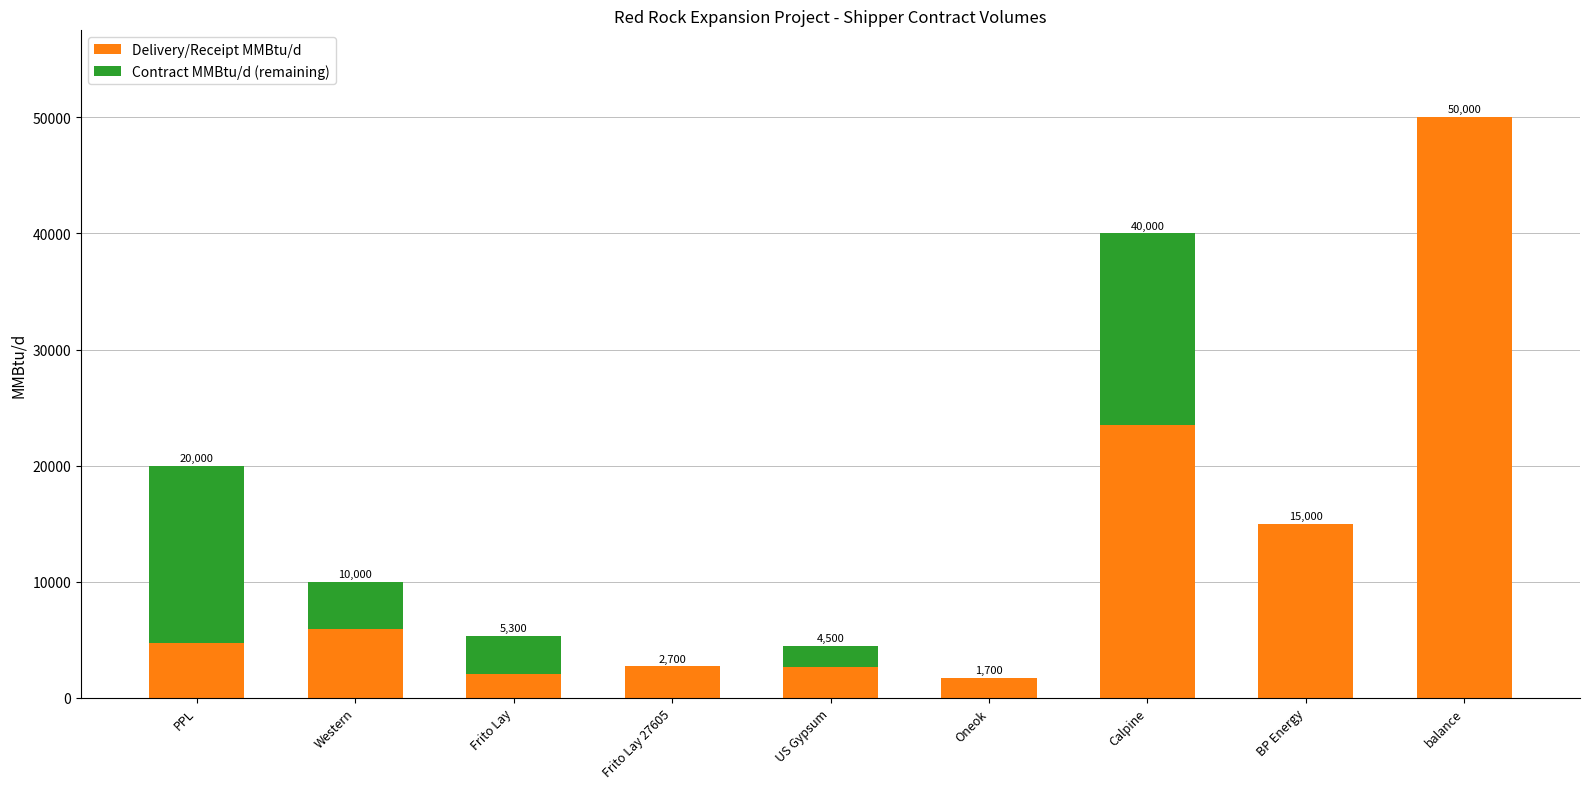

What are all the series names shown in the legend?

Delivery/Receipt MMBtu/d, Contract MMBtu/d (remaining)